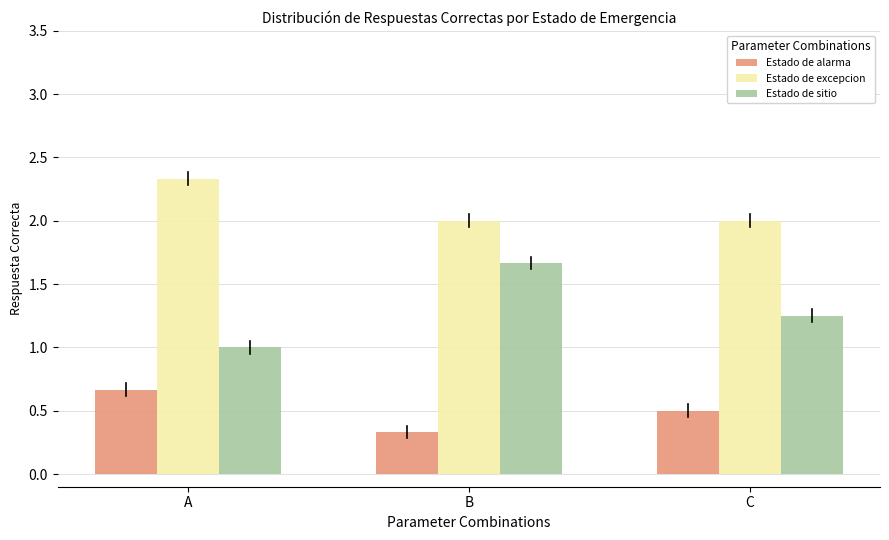

At A, list the series in order from smallest to largest.

Estado de alarma, Estado de sitio, Estado de excepcion